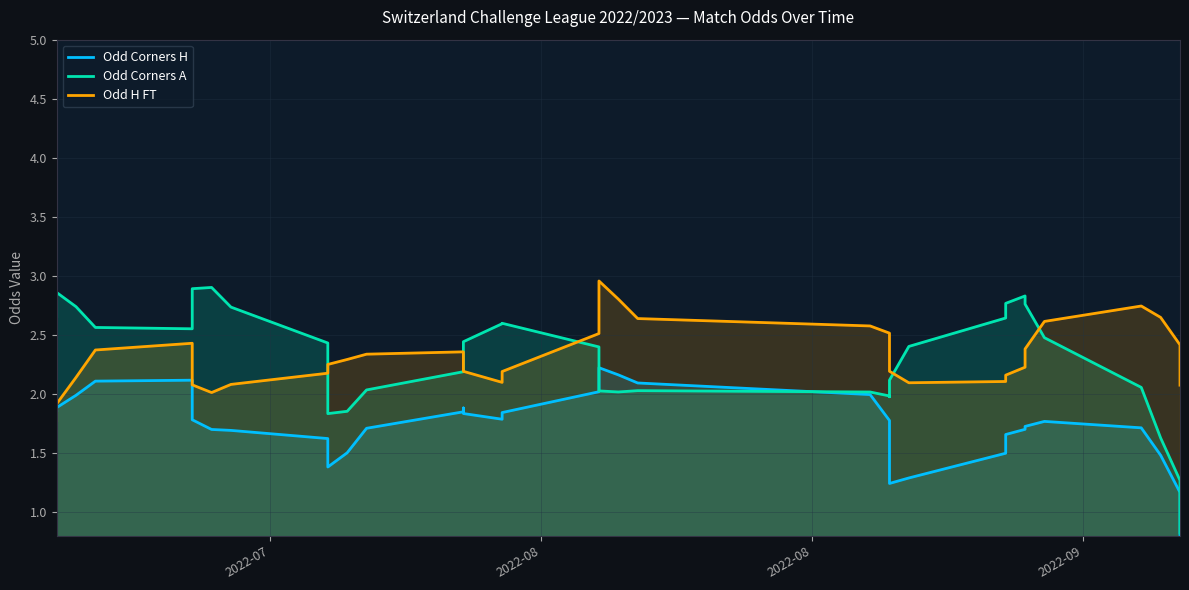

Does the chart display data point markers on the line(s)?

No